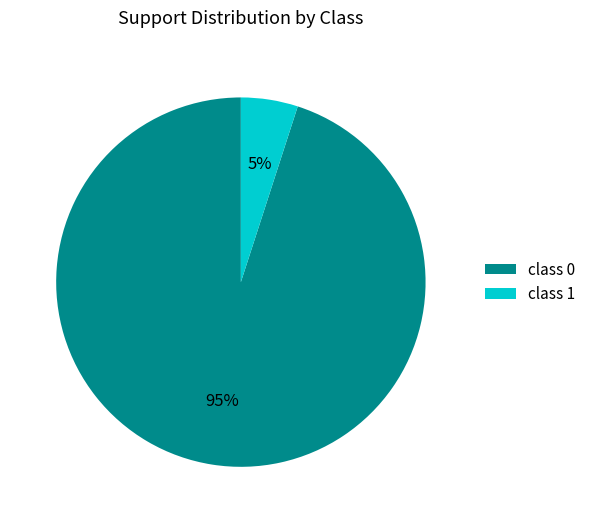

How many segments does this pie chart have?

2